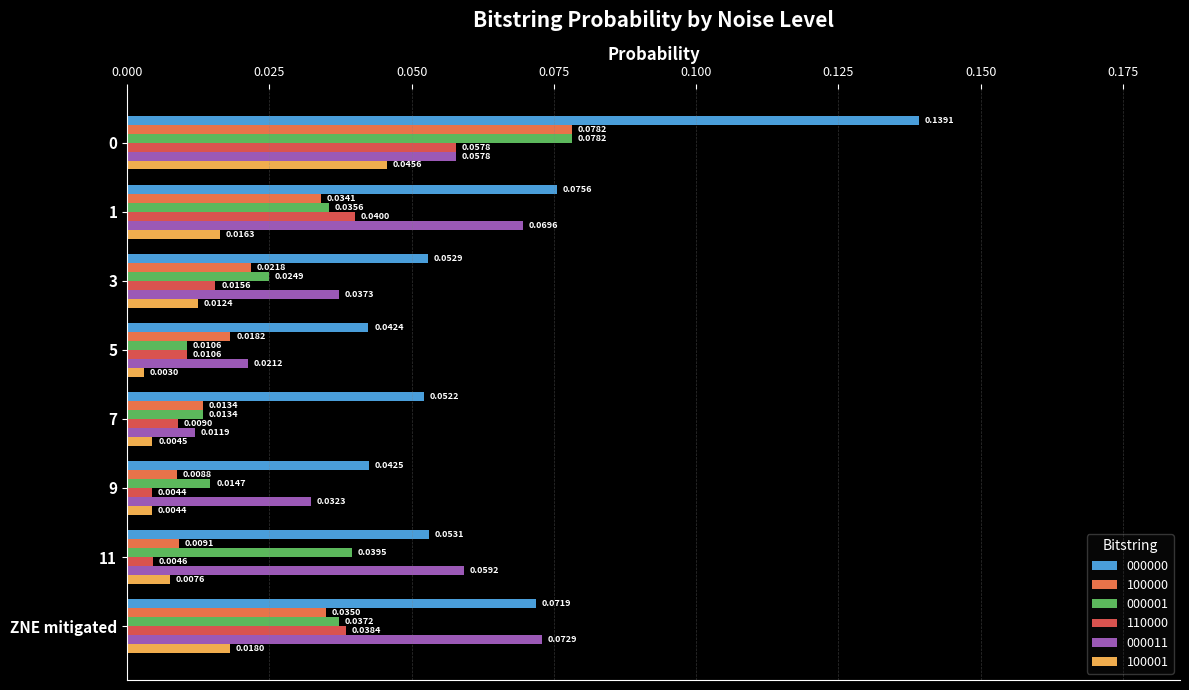

True or false: 100000 has a value of 0.0 at 1.

False